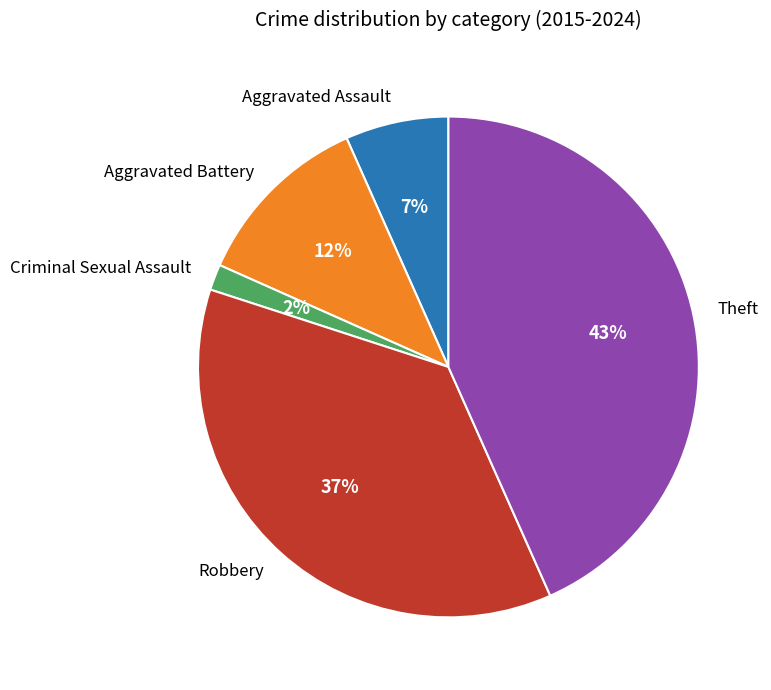

How many slices are in this pie chart?

5